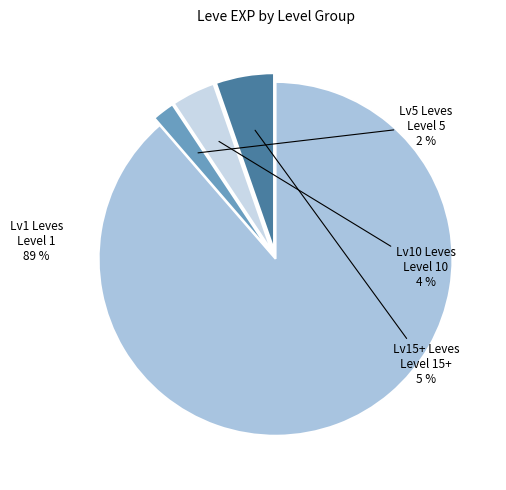

How many segments does this pie chart have?

4